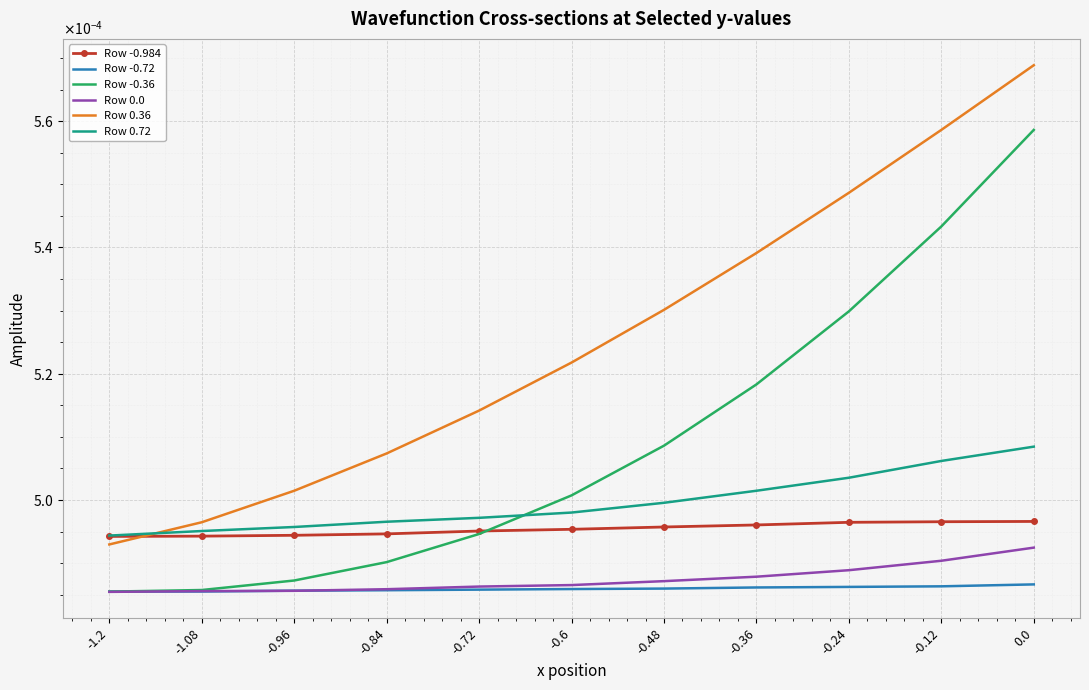

True or false: Row 0.0 and Row 0.36 intersect in this chart.

False